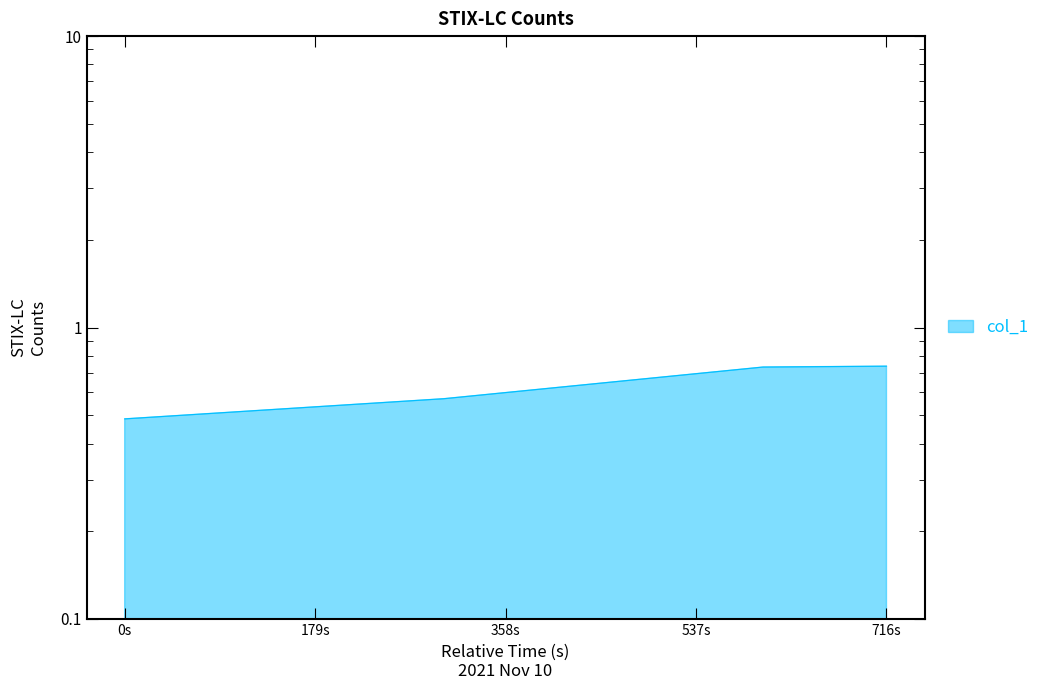

At which category does the chart reach its minimum across all series?

0s